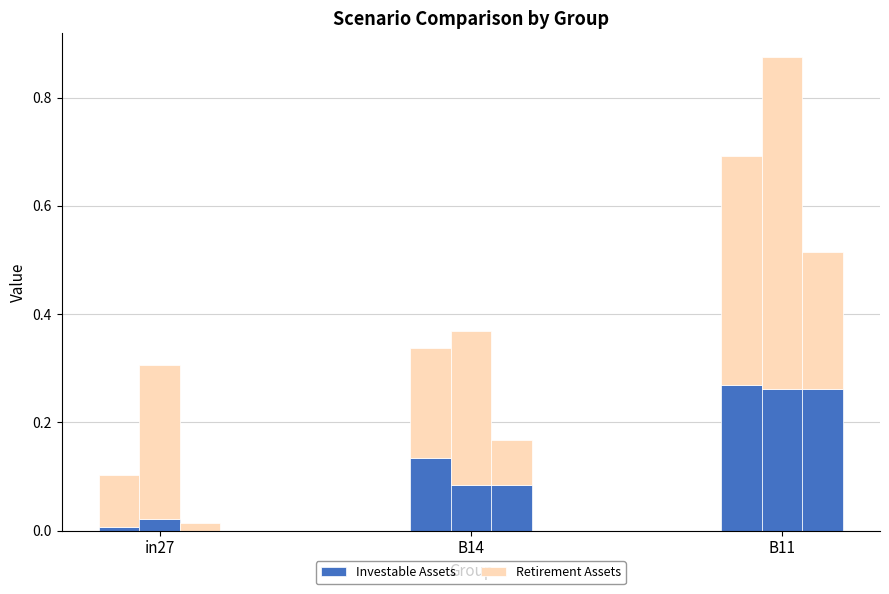

What are all the series names shown in the legend?

Investable Assets, Retirement Assets